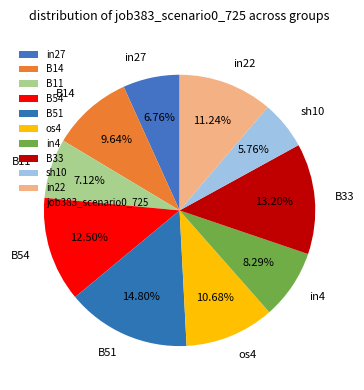

Is the sum of sh10 and B54 greater than half?

No